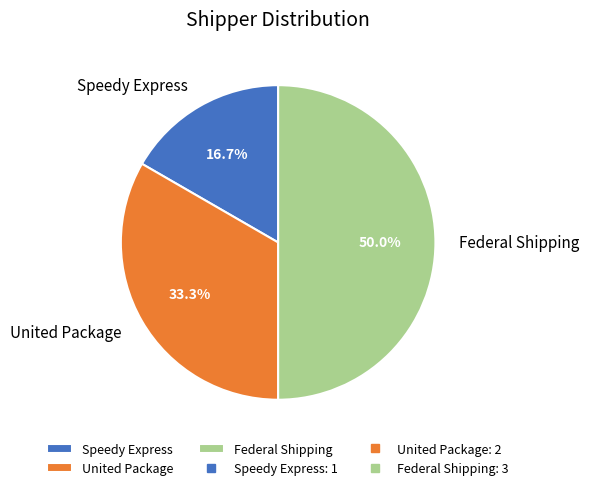

To the nearest percent, what is the average slice percentage?

33%